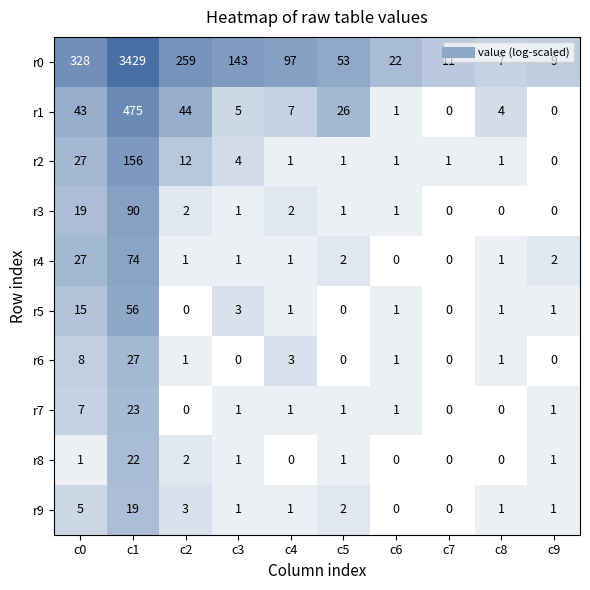

What is the sum of all r8 values?

28